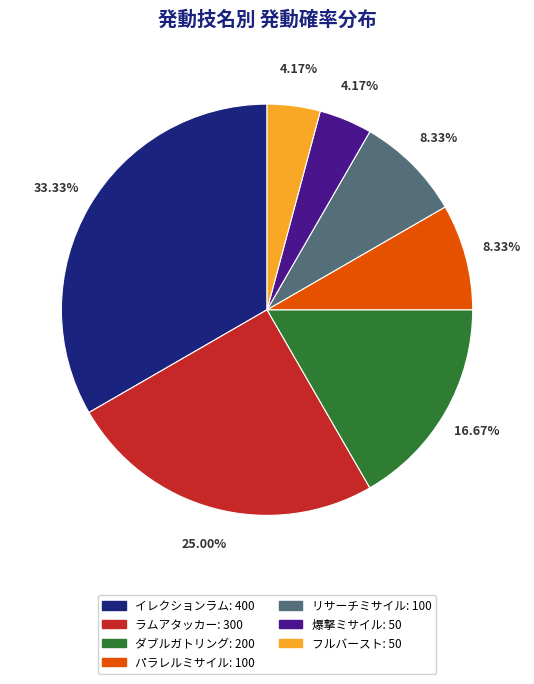

Do ラムアタッカー and フルバースト together represent more than half of the pie?

No